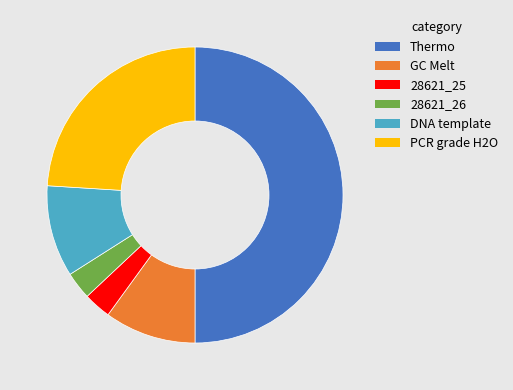

What is the ratio of the value at 28621_26 to the value at DNA template?

0.3